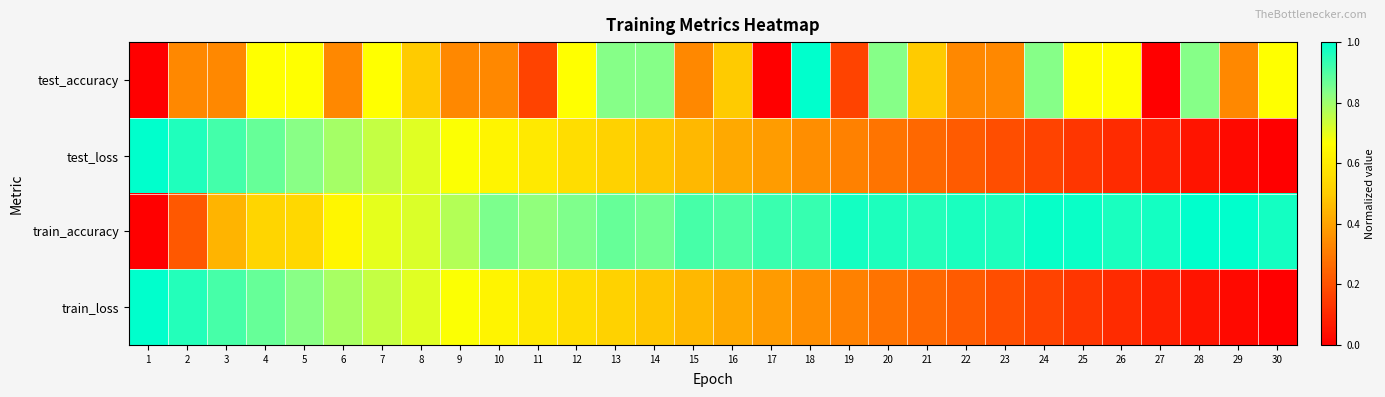

Reading left to right, list all the values displayed in this chart.

test_accuracy: 1=0.0	2=0.3	3=0.3	4=0.7	5=0.7	6=0.3	7=0.7	8=0.5	9=0.3	10=0.3	11=0.2	12=0.7	13=0.8	14=0.8	15=0.3	16=0.5	17=0.0	18=1.0	19=0.2	20=0.8	21=0.5	22=0.3	23=0.3	24=0.8	25=0.7	26=0.7	27=0.0	28=0.8	29=0.3	30=0.7
test_loss: 1=1.0	2=1.0	3=0.9	4=0.9	5=0.8	6=0.8	7=0.7	8=0.7	9=0.7	10=0.6	11=0.6	12=0.6	13=0.5	14=0.5	15=0.5	16=0.4	17=0.4	18=0.3	19=0.3	20=0.3	21=0.3	22=0.2	23=0.2	24=0.2	25=0.1	26=0.1	27=0.1	28=0.1	29=0.0	30=0.0
train_accuracy: 1=0.0	2=0.2	3=0.4	4=0.5	5=0.5	6=0.6	7=0.7	8=0.7	9=0.8	10=0.8	11=0.8	12=0.8	13=0.9	14=0.9	15=0.9	16=0.9	17=0.9	18=0.9	19=1.0	20=1.0	21=1.0	22=1.0	23=1.0	24=1.0	25=1.0	26=1.0	27=1.0	28=1.0	29=1.0	30=1.0
train_loss: 1=1.0	2=1.0	3=0.9	4=0.9	5=0.8	6=0.8	7=0.7	8=0.7	9=0.7	10=0.6	11=0.6	12=0.6	13=0.5	14=0.5	15=0.4	16=0.4	17=0.4	18=0.3	19=0.3	20=0.3	21=0.3	22=0.2	23=0.2	24=0.2	25=0.1	26=0.1	27=0.1	28=0.1	29=0.0	30=0.0